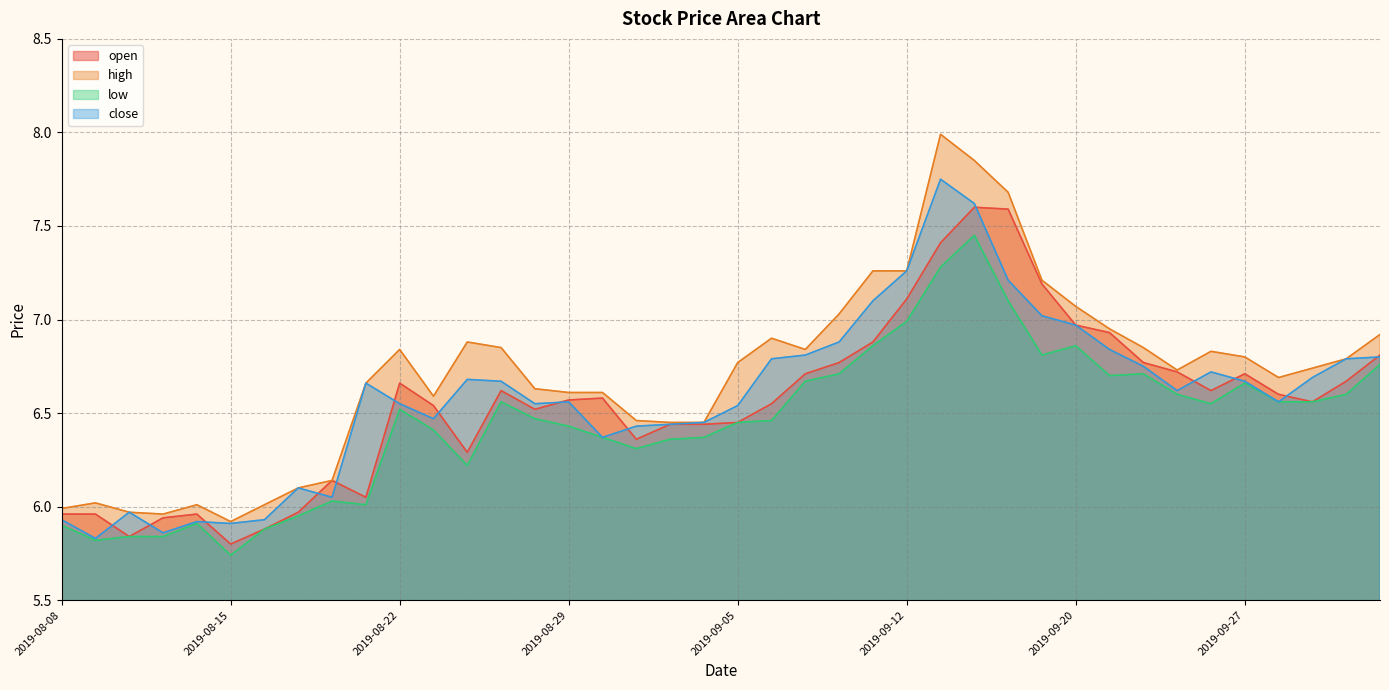

Which has a higher value, 2019-08-20 or 2019-08-28?

2019-08-28